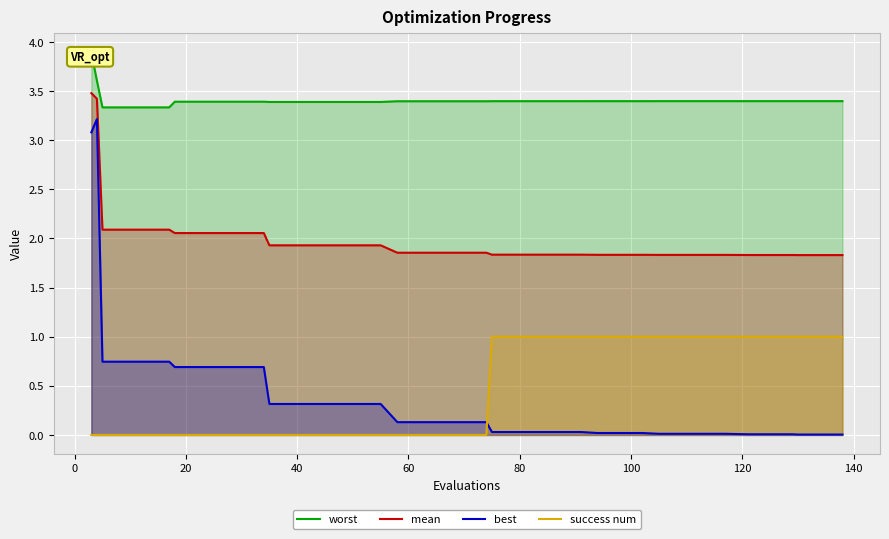

What is the value of the worst point at the 9th from the left?

3.4